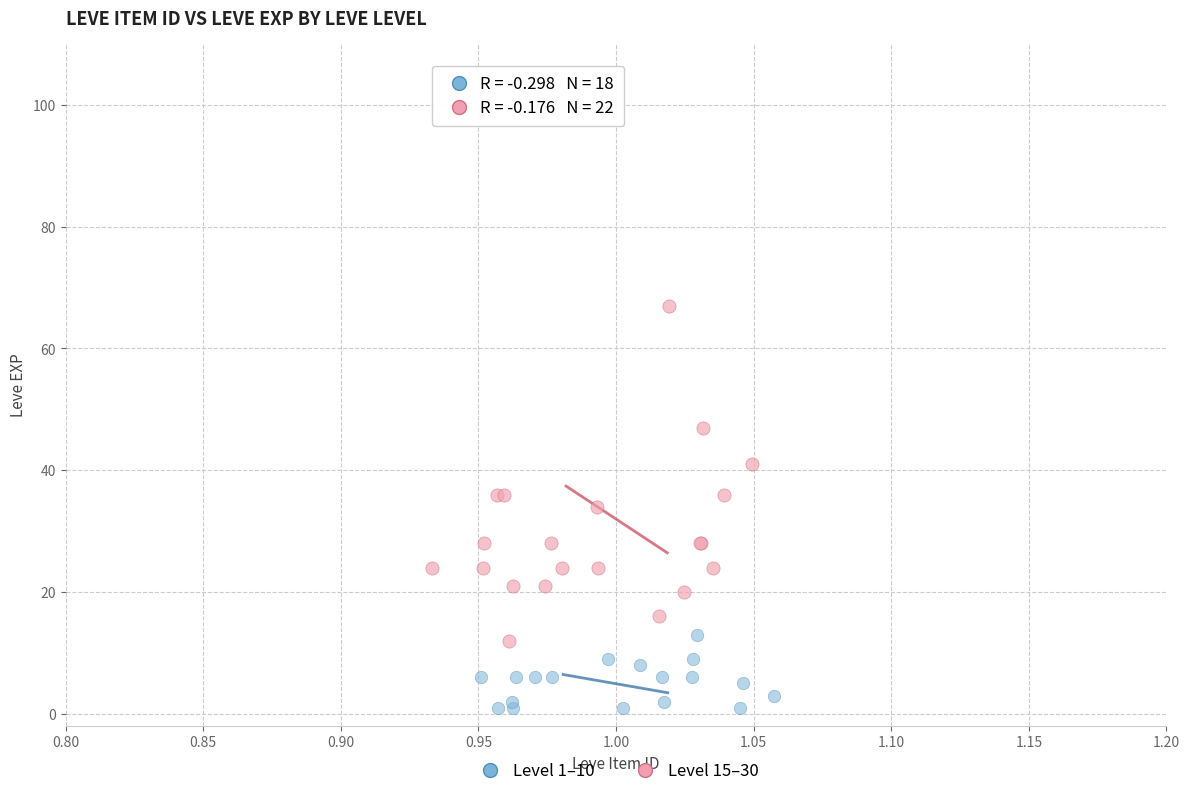

Which series contains the highest Y value?

Level 15–30